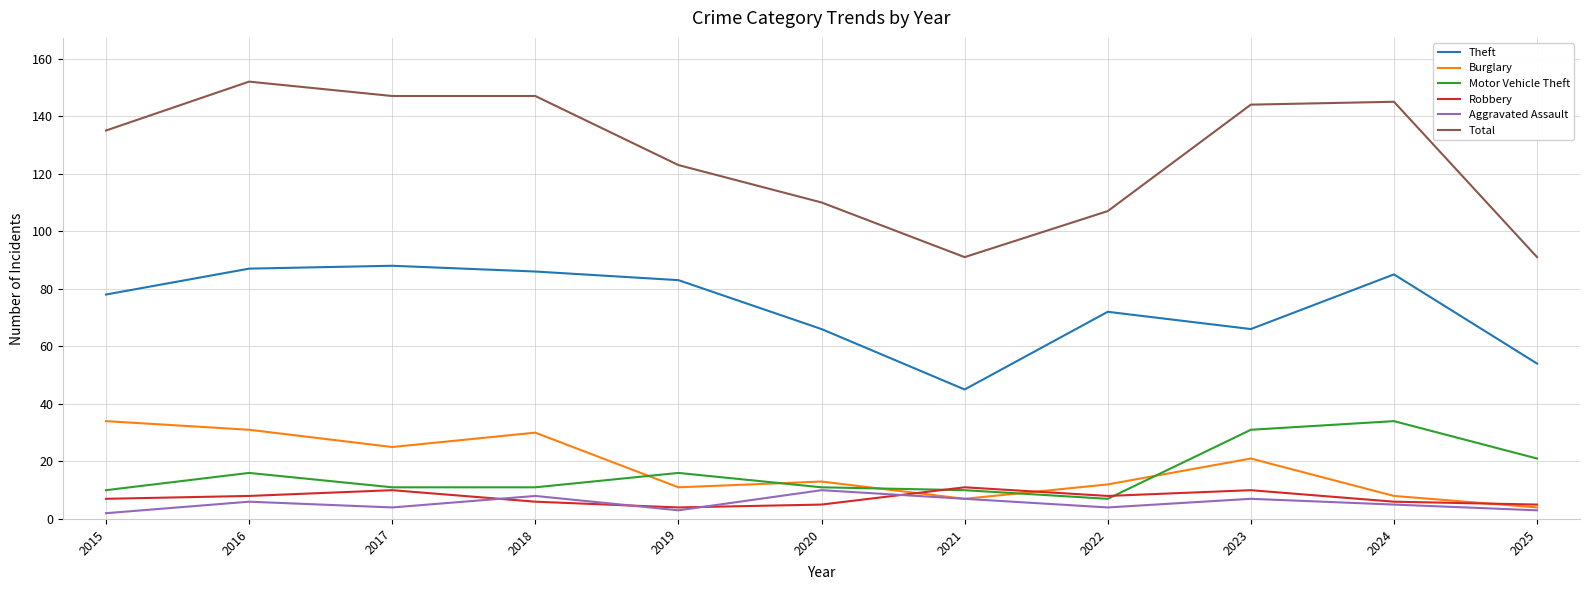

Reading left to right, what are all the values shown in this chart?

Theft: 78	87	88	86	83	66	45	72	66	85	54
Burglary: 34	31	25	30	11	13	7	12	21	8	4
Motor Vehicle Theft: 10	16	11	11	16	11	10	7	31	34	21
Robbery: 7	8	10	6	4	5	11	8	10	6	5
Aggravated Assault: 2	6	4	8	3	10	7	4	7	5	3
Total: 135	152	147	147	123	110	91	107	144	145	91